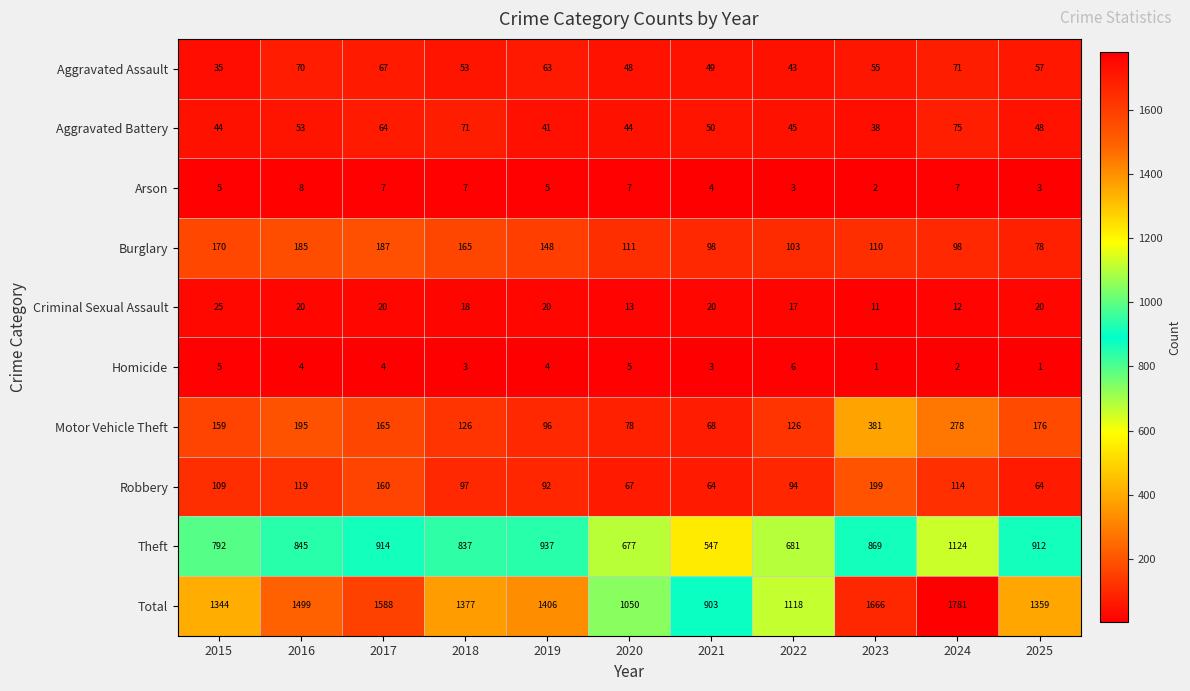

What is the difference between the second highest and second lowest values in the Criminal Sexual Assault series?

8